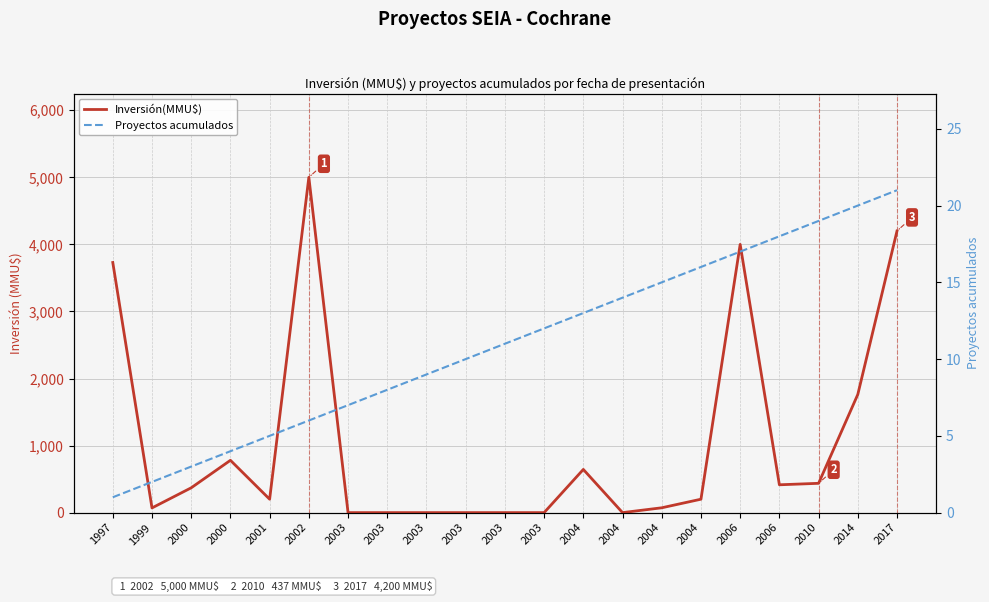

Rank the categories by Inversión(MMU$) value from highest to lowest.

2002, 2017, 2006, 1997, 2014, 2000, 2004, 2010, 2006, 2000, 2001, 2004, 2004, 1999, 2003, 2003, 2003, 2003, 2003, 2003, 2004